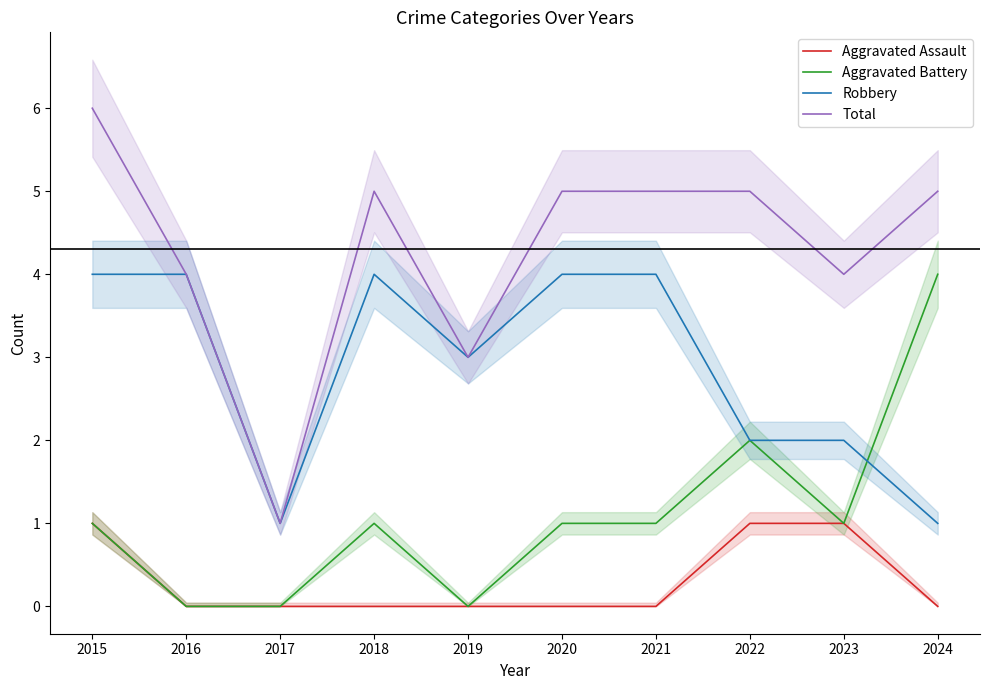

Where is the first local minimum for Aggravated Battery?

2019